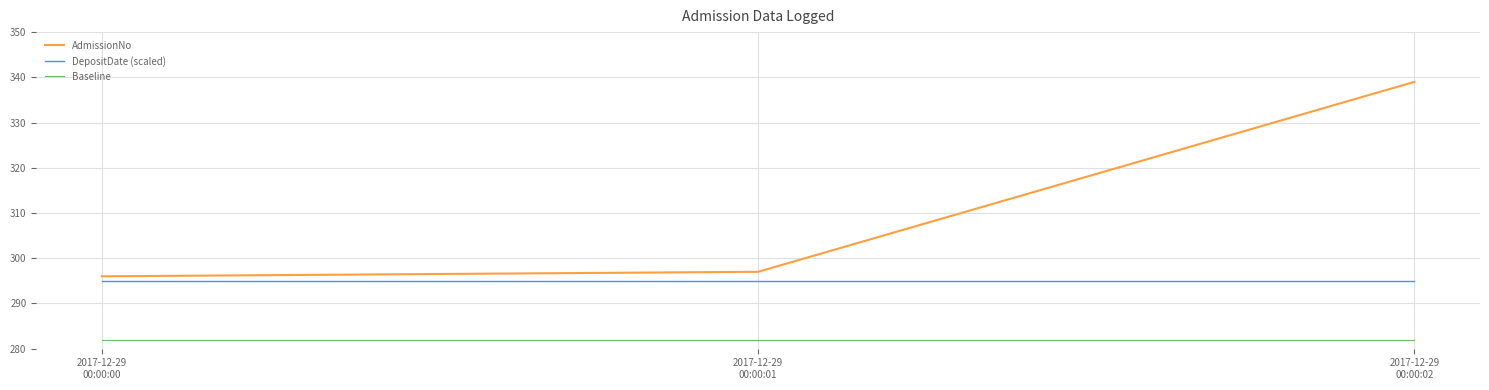

What is the difference between the highest and lowest values at 2017-12-29
00:00:00?

14